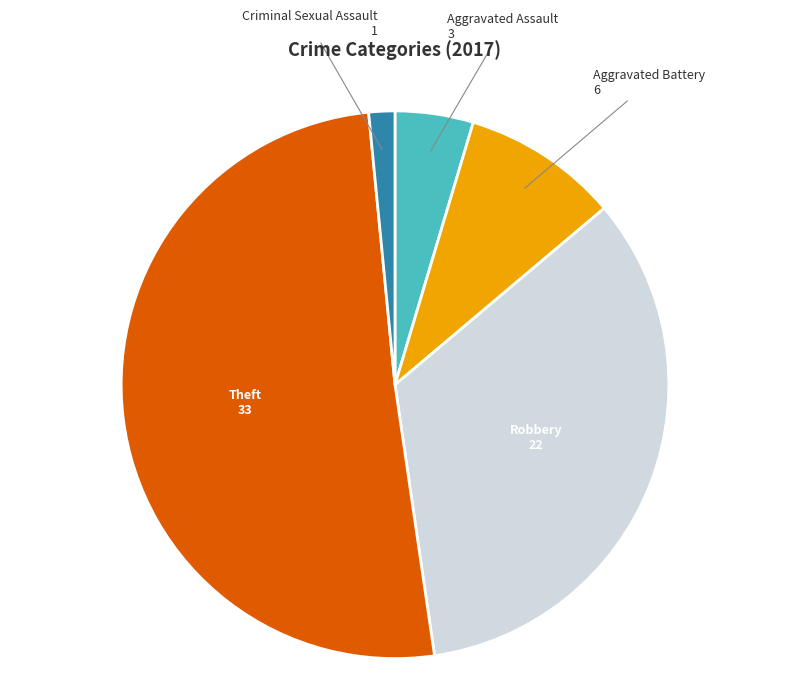

Is there a majority slice in this chart?

Yes